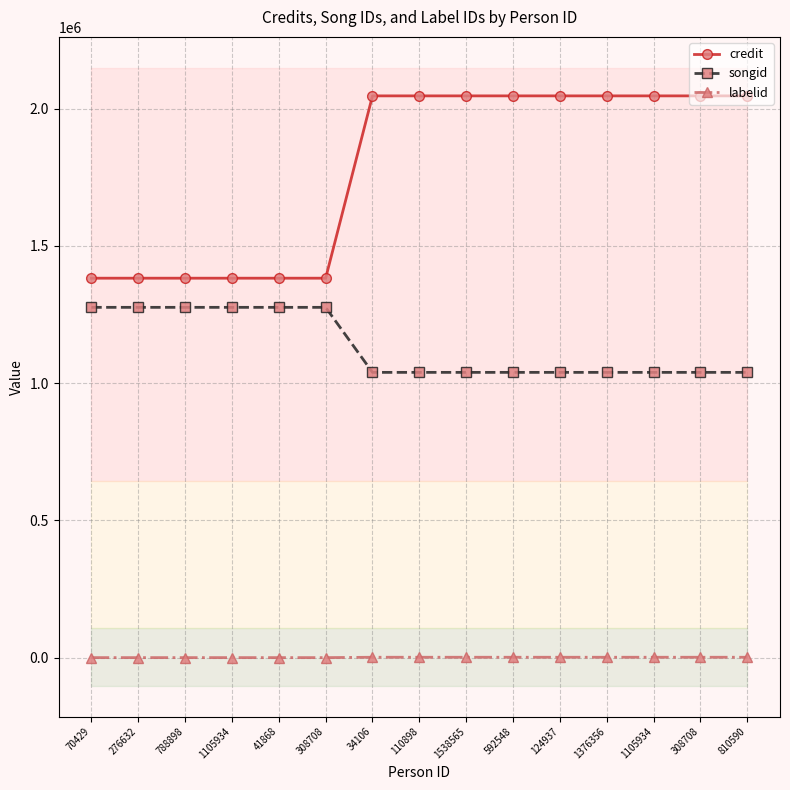

Rank the categories by labelid value from lowest to highest.

70429, 276632, 788898, 1105934, 41868, 308708, 34106, 110898, 1538565, 592548, 124937, 1376356, 1105934, 308708, 810590